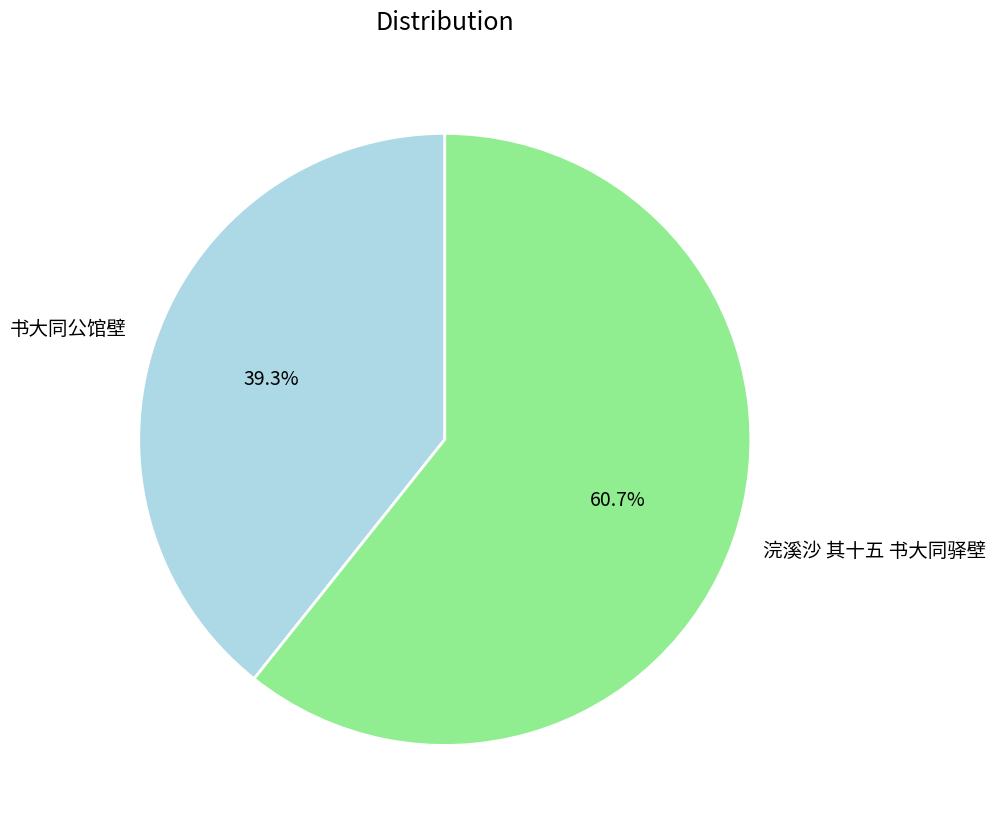

How many slices are in this pie chart?

2